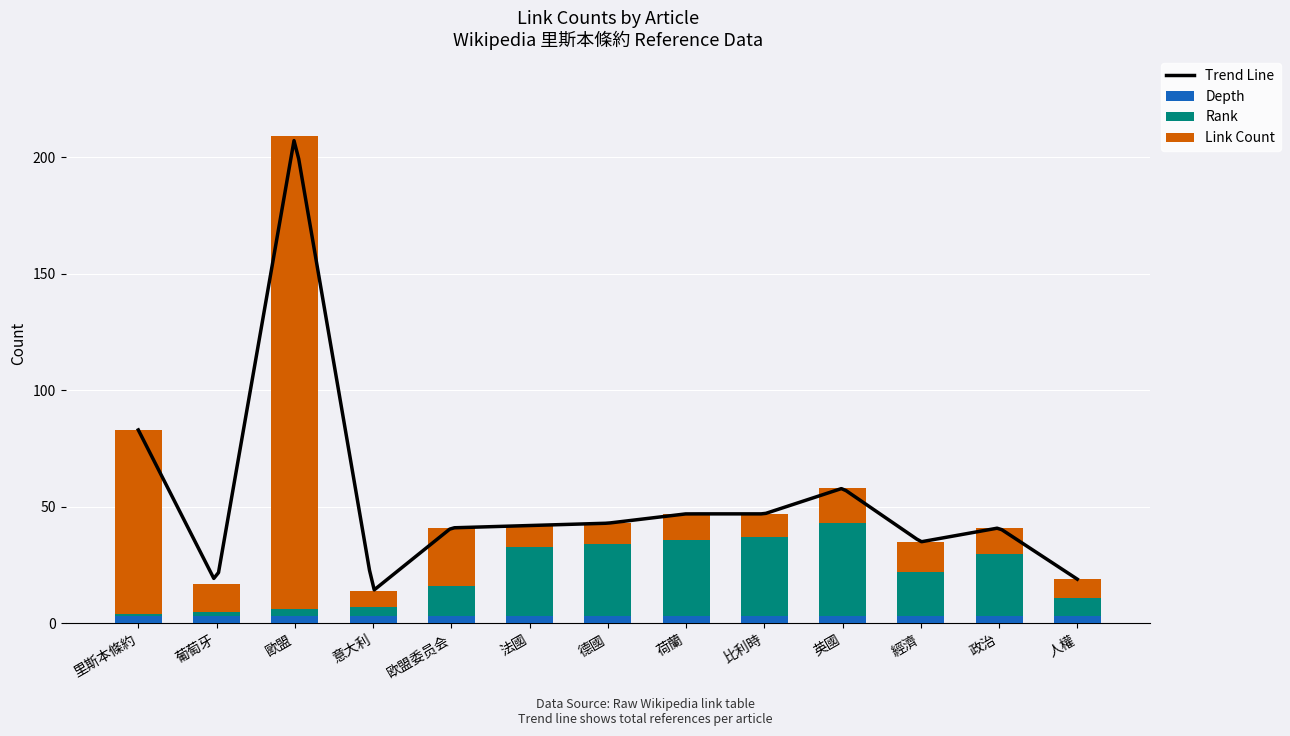

What is the difference between the maximum and second lowest values in the Rank series?

38